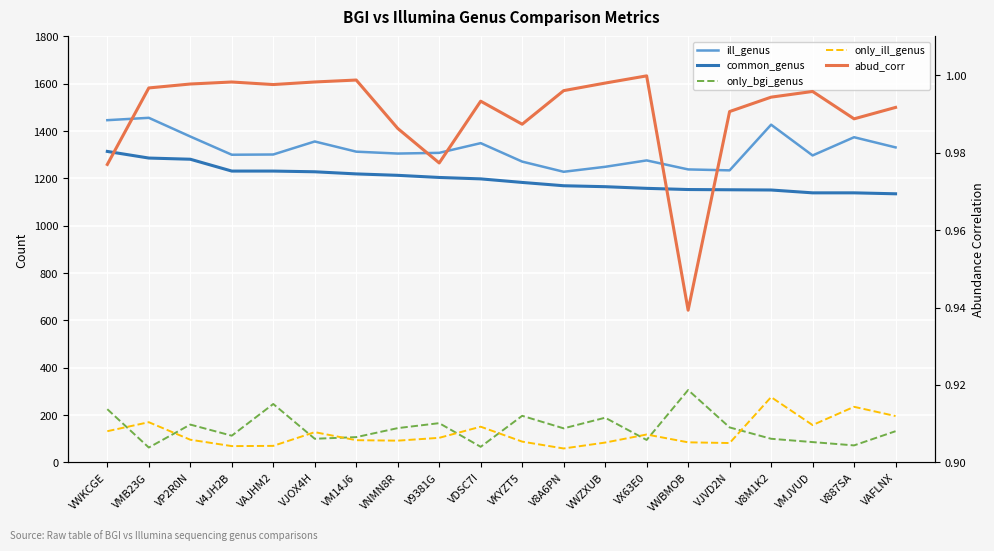

True or false: common_genus and ill_genus intersect in this chart.

False